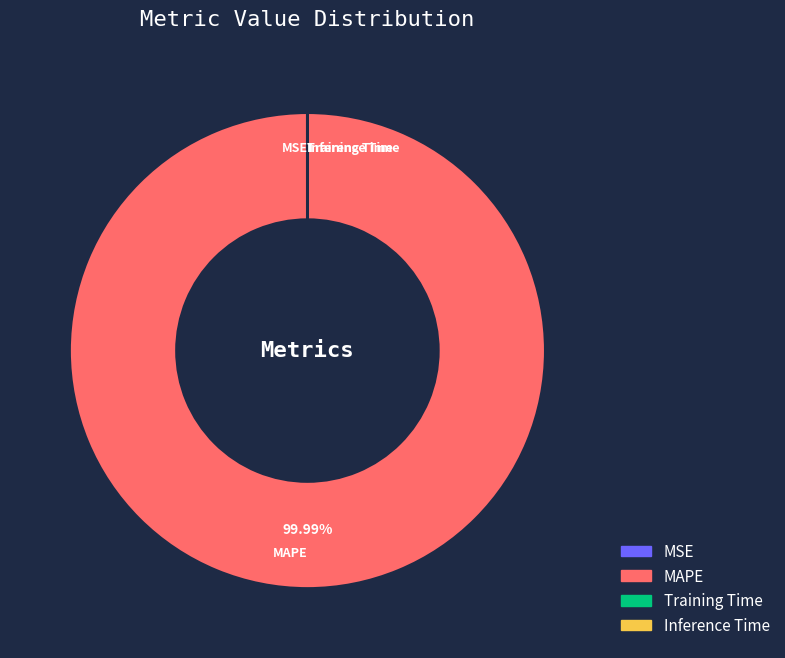

Which category accounts for the majority?

MAPE